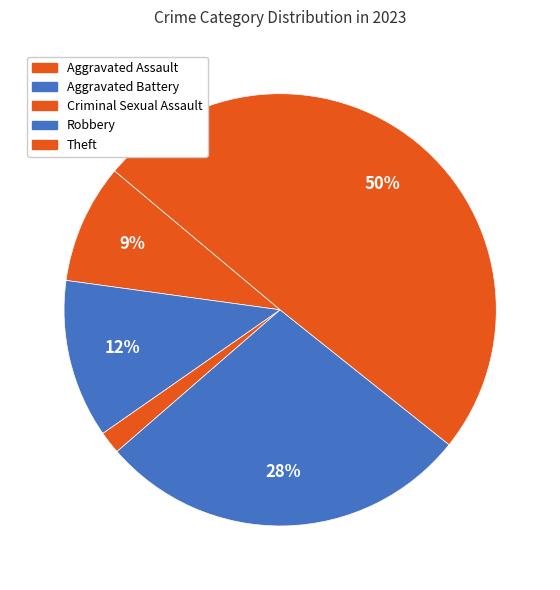

Count the number of slices in the pie.

5